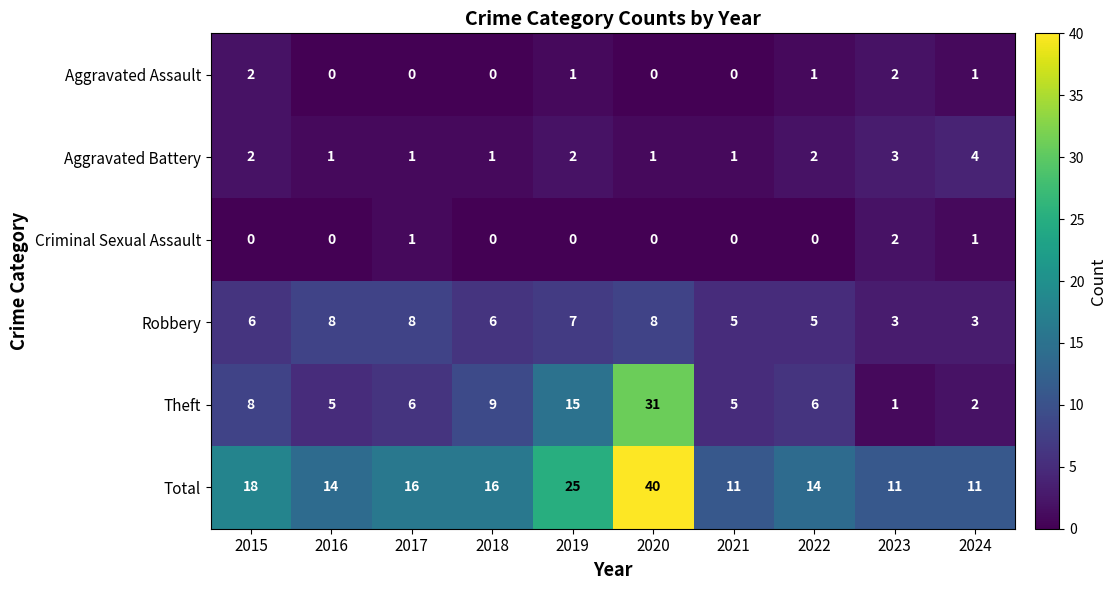

What is the difference between the Total values at 2015 and 2024?

7